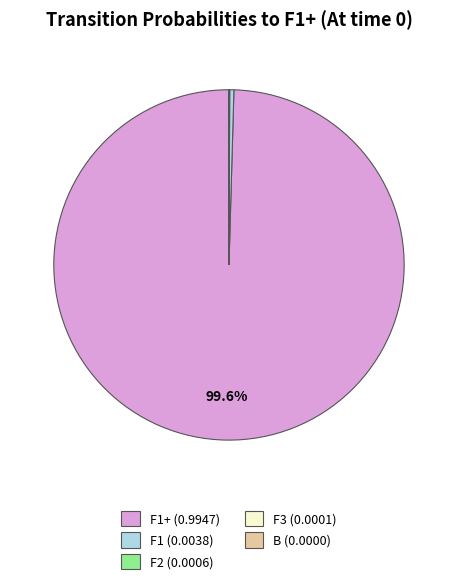

Which slice is the largest?

F1+ (0.9947)